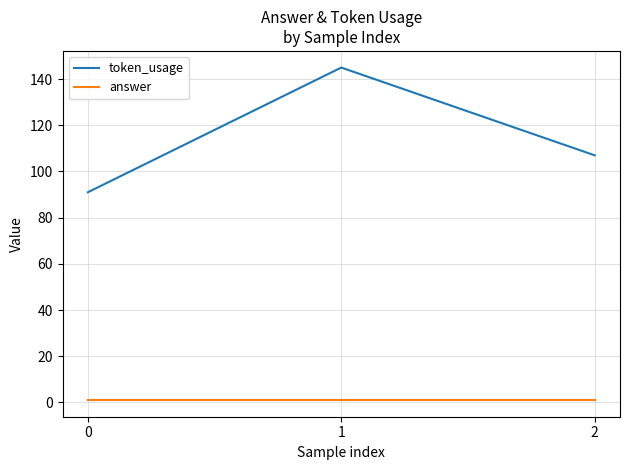

What is the spread (max minus min) of values at 1?

144